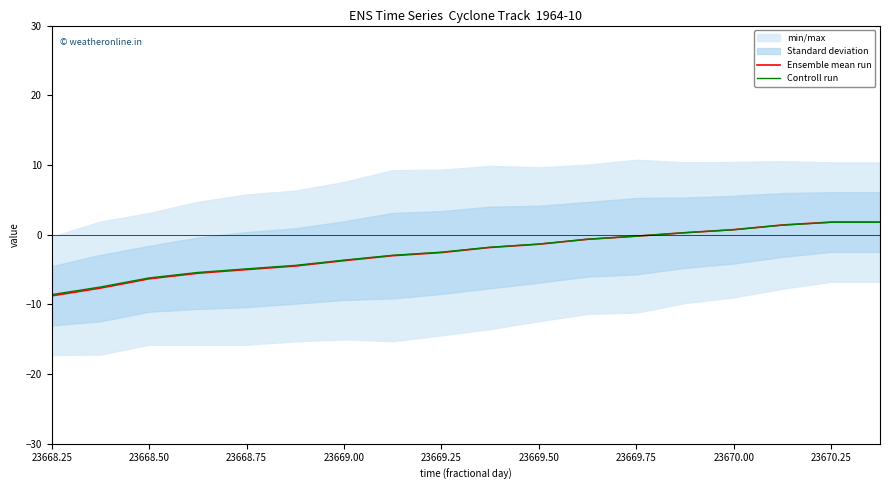

Is the value of Ensemble mean run at 23669.50 greater than the value of Controll run at 12?

No